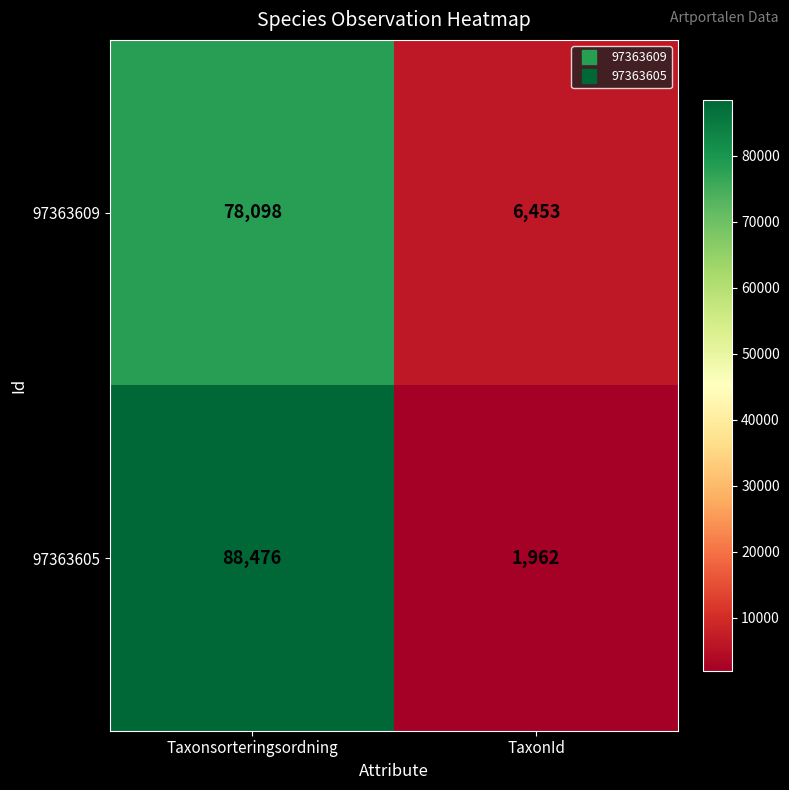

What is the sum of the 97363605 values at TaxonId and Taxonsorteringsordning?

90438